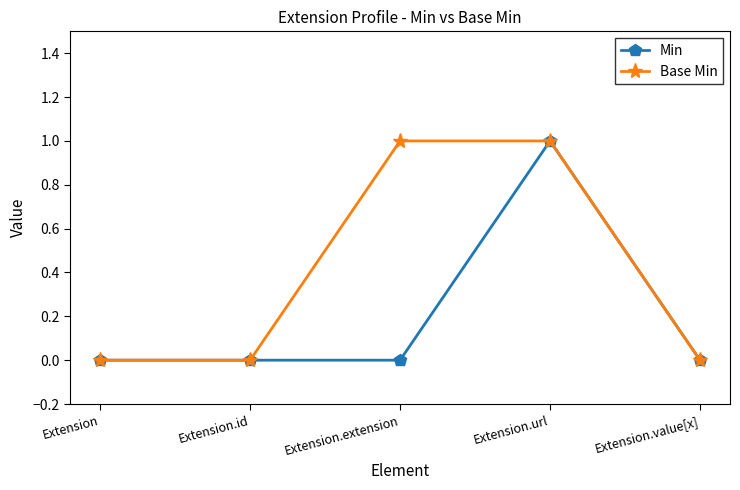

The Base Min series shows 1 at Extension.extension. True or false?

True